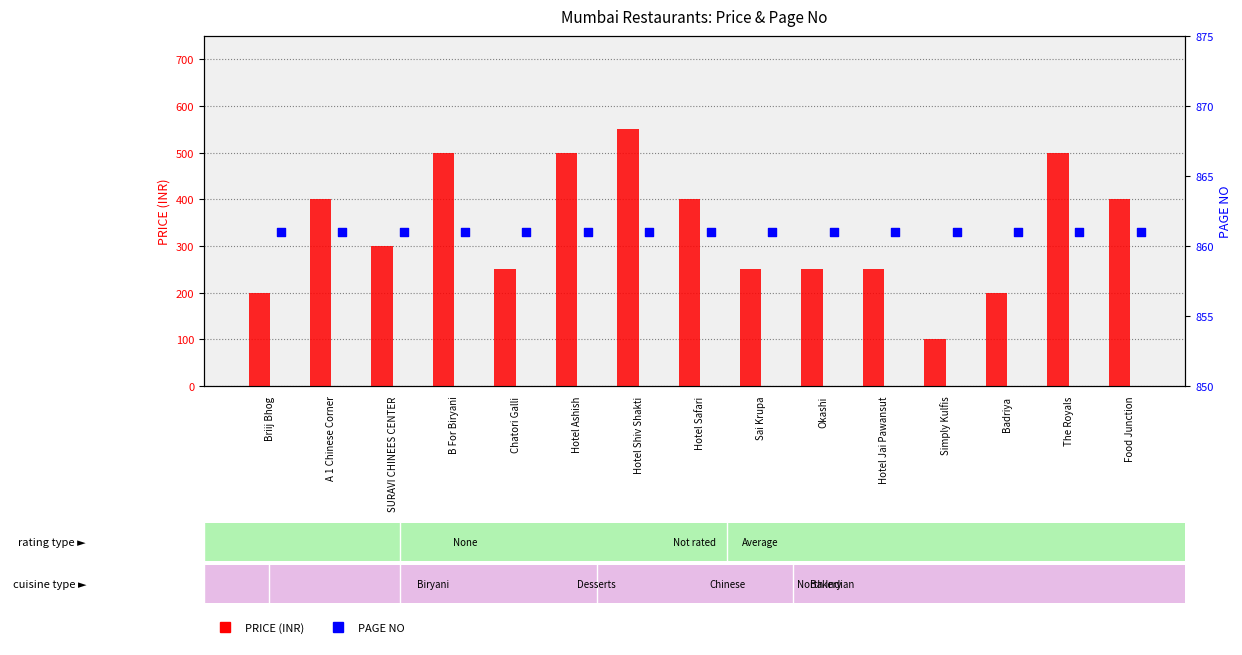

What are all the series names shown in the legend?

PRICE, PAGE NO